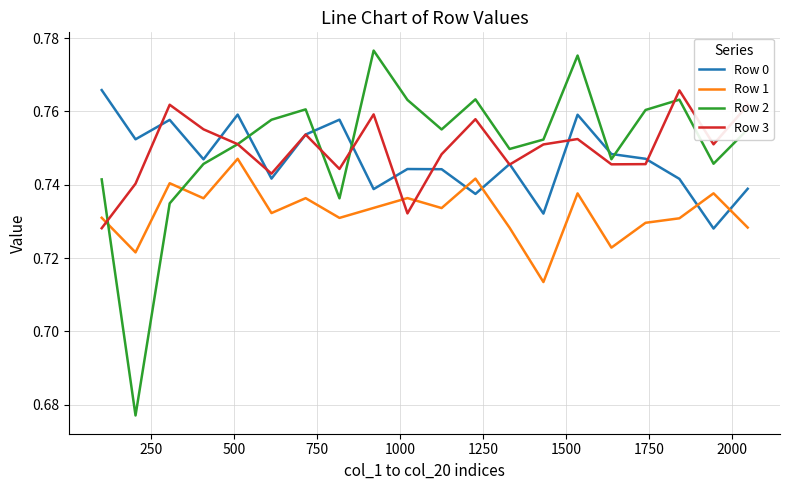

Which series ends up on top after the final intersection of Row 0 and Row 2?

Row 2